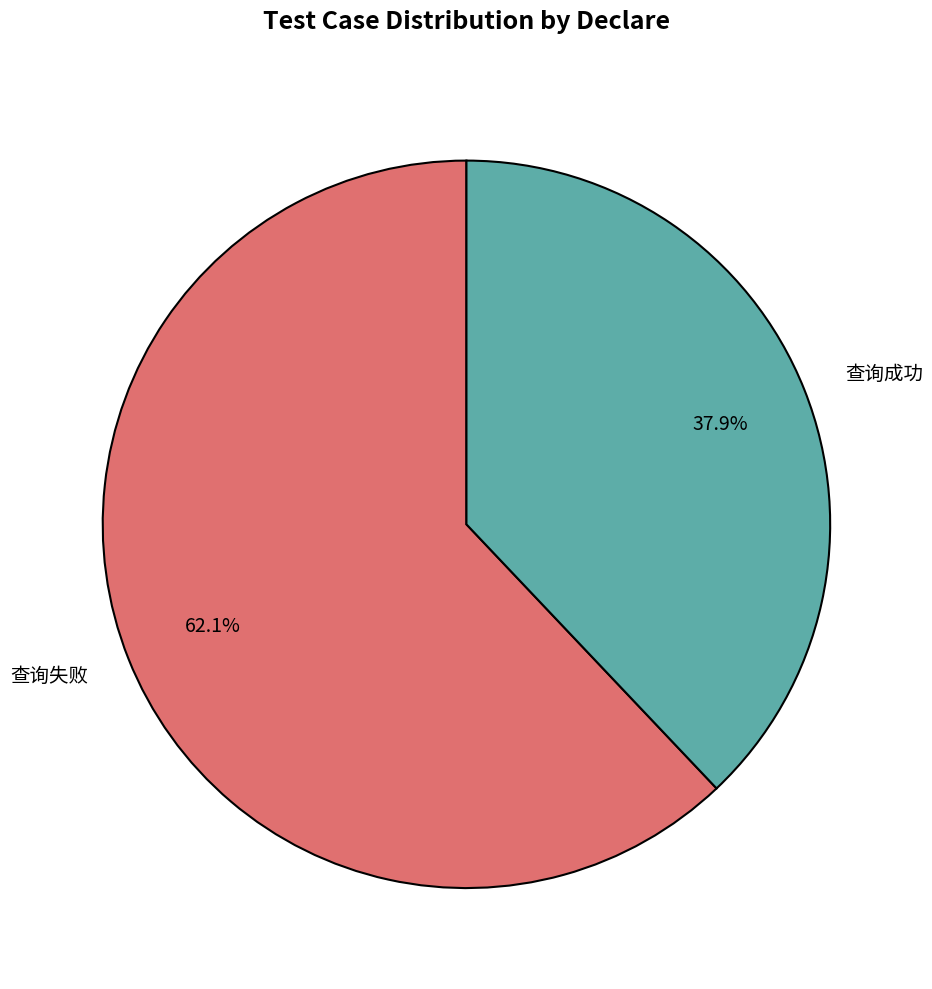

The 查询成功 slice represents 32% of the pie. True or false?

False